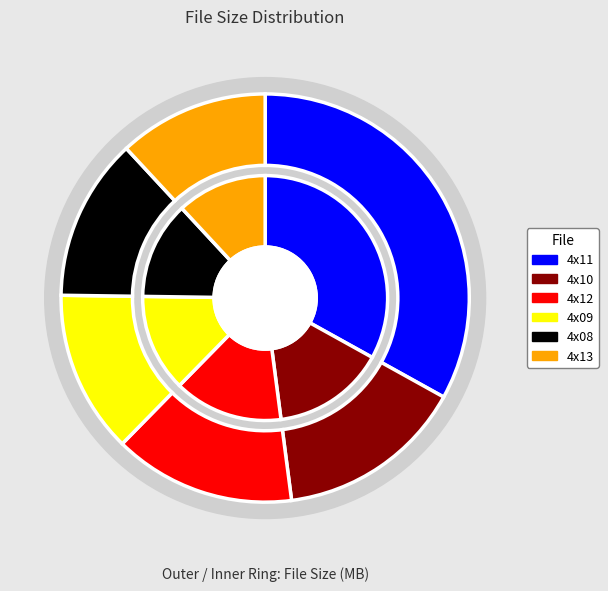

What percentage is the Al_descubierto_4x13[inaki].avi slice, to the nearest percent?

12%